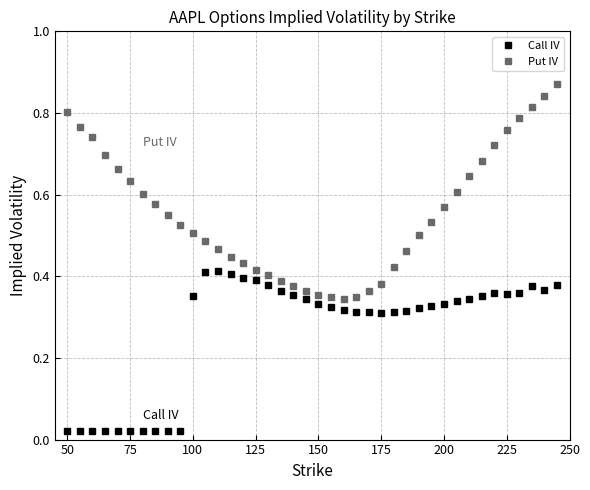

True or false: Call IV has more than 2 points higher than both neighbors.

True